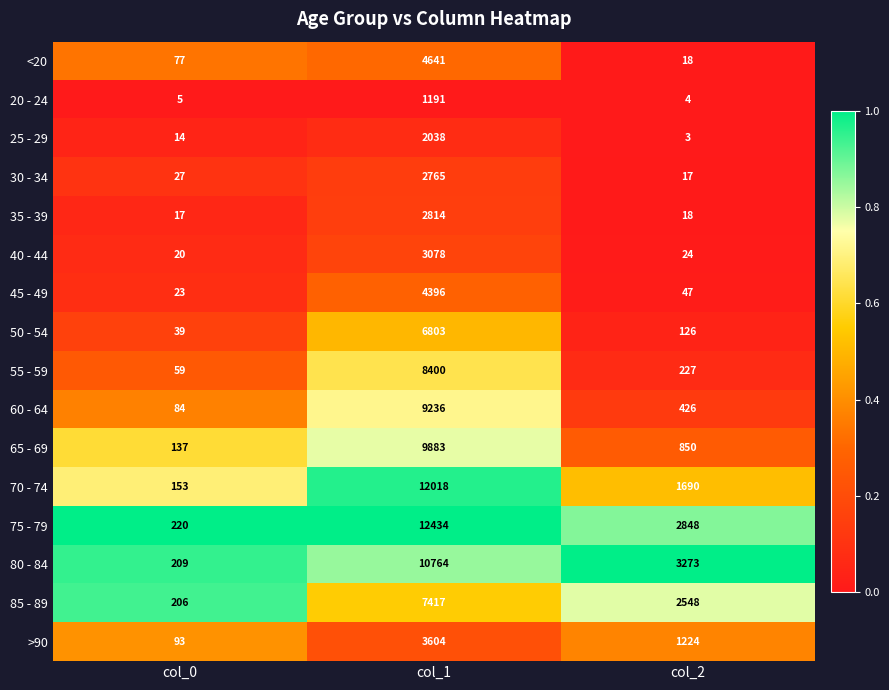

The value of 80 - 84 at col_0 is 209. True or false?

True